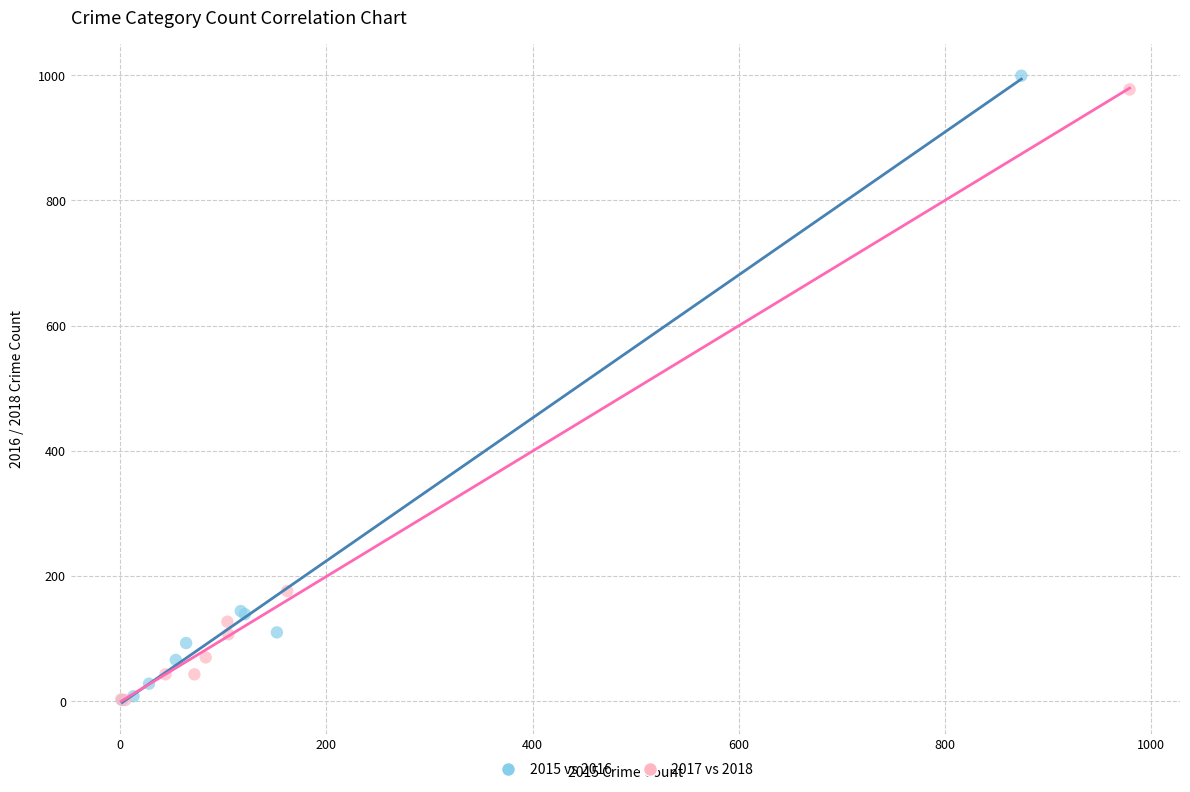

What are all the series names shown in the legend?

2015 vs 2016, 2017 vs 2018